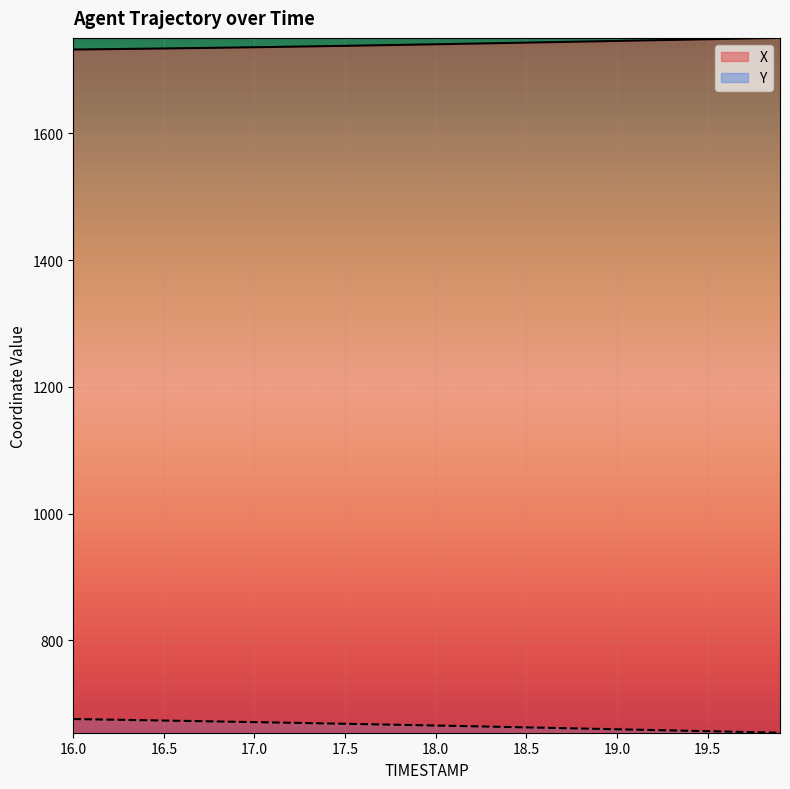

True or false: Y and X cross at least once.

False